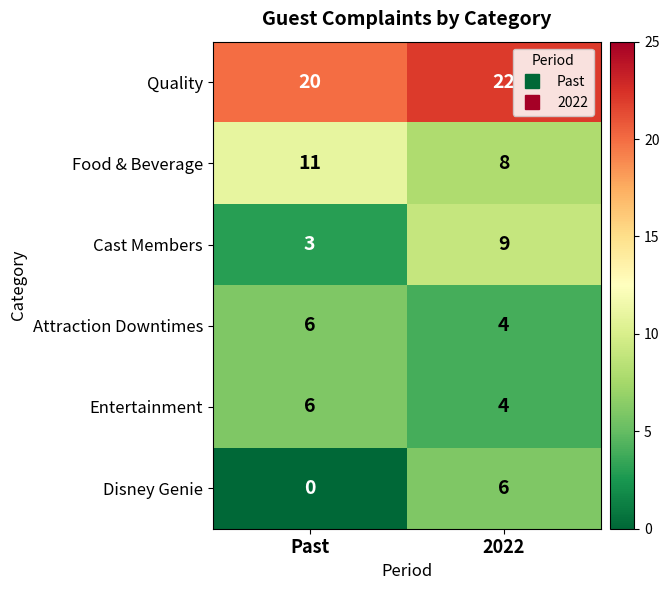

At which category is the sum across all series the highest?

2022